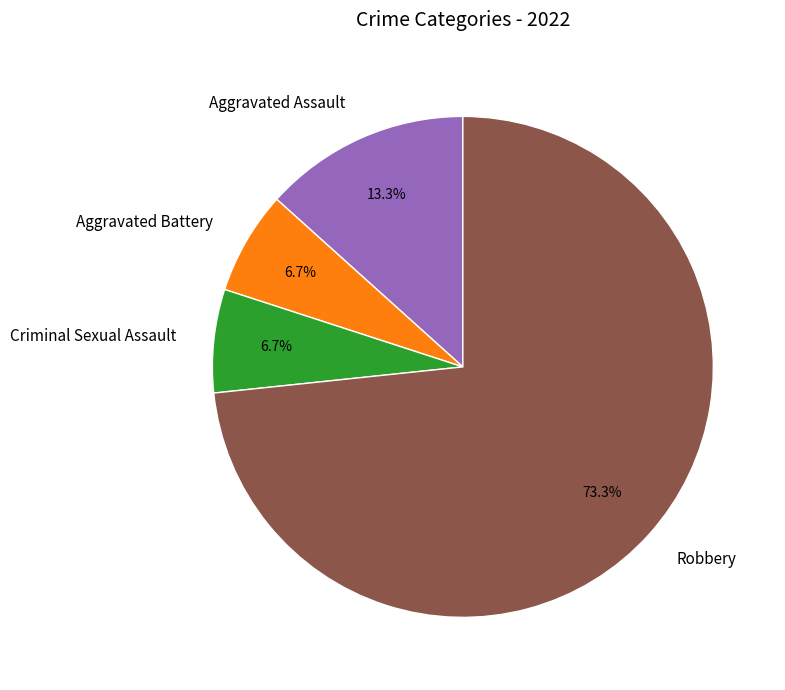

What is the largest slice in the pie chart?

Robbery